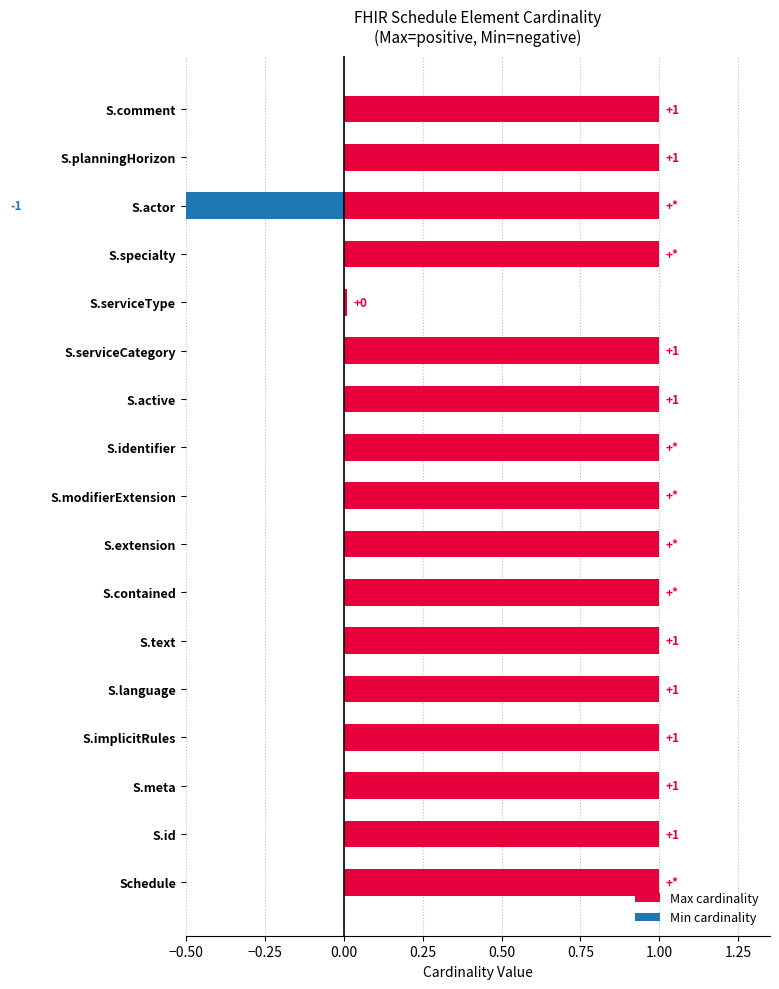

How many bars are there in each group?

2